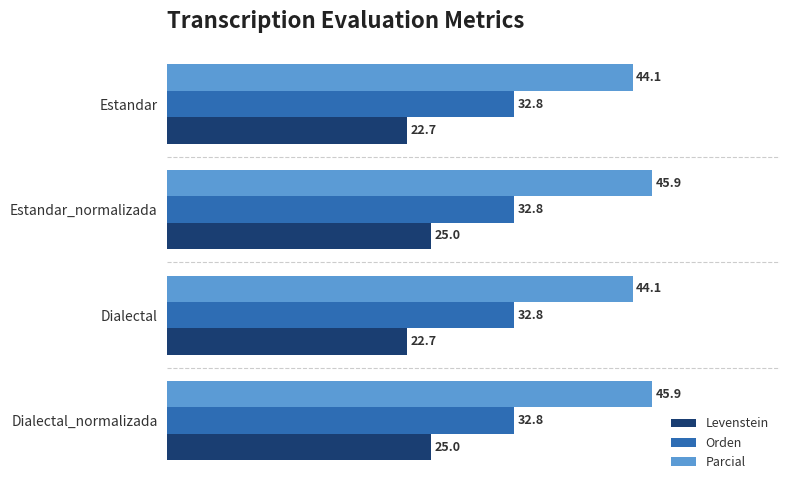

What is the average value of the Parcial series?

45.0